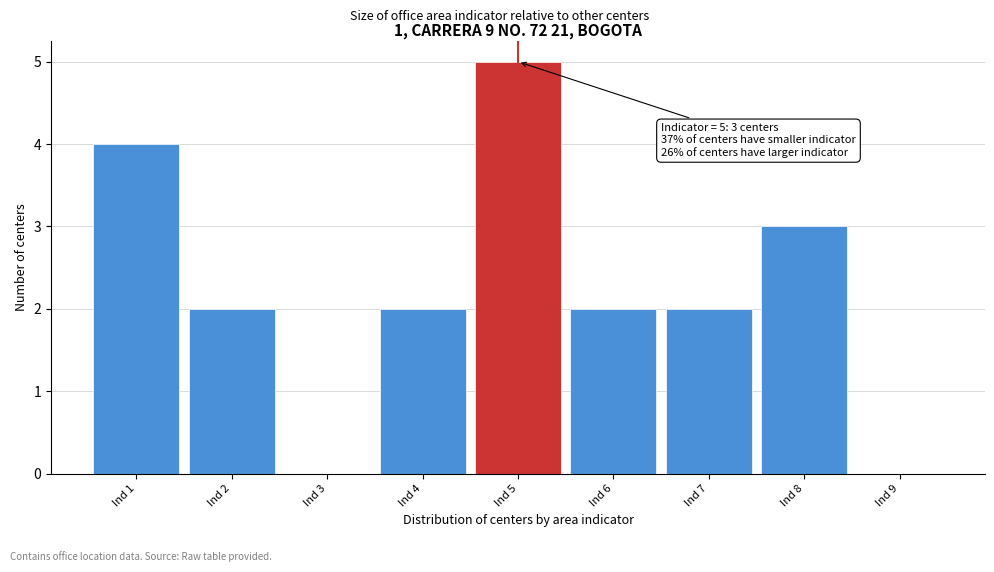

Over which range of the x-axis is the bar tallest?

4.5 to 5.5